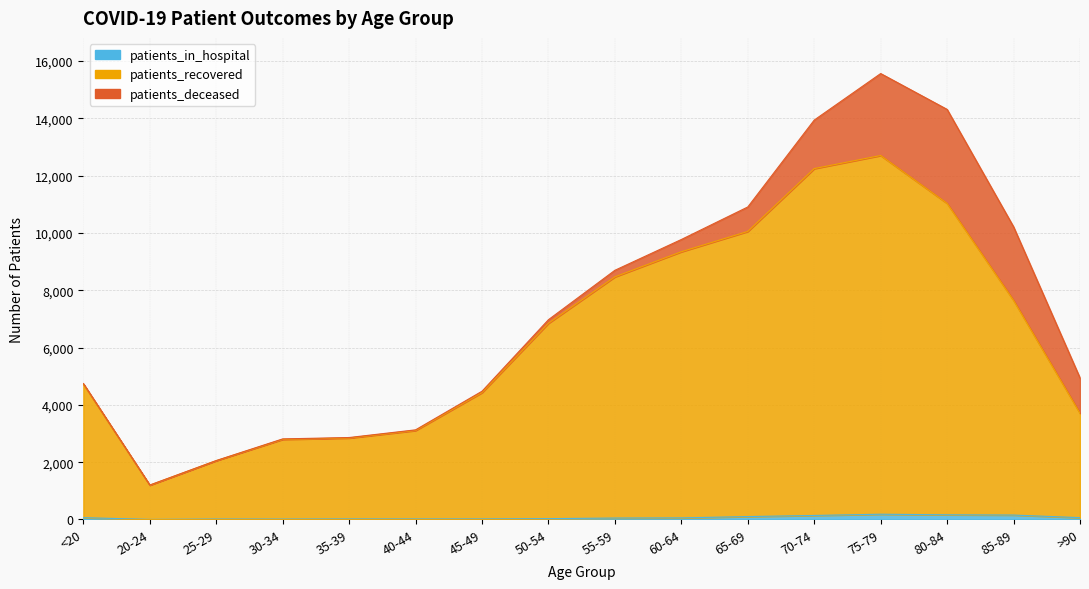

True or false: patients_recovered has more than 0 points higher than both neighbors.

True